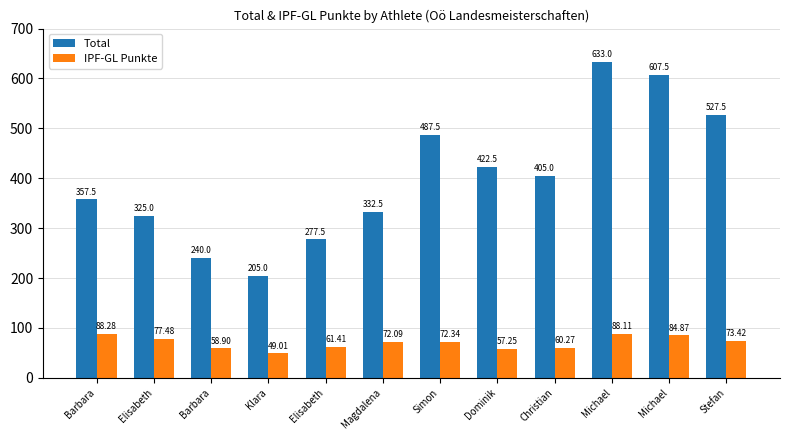

Which series has the widest spread of values?

Total